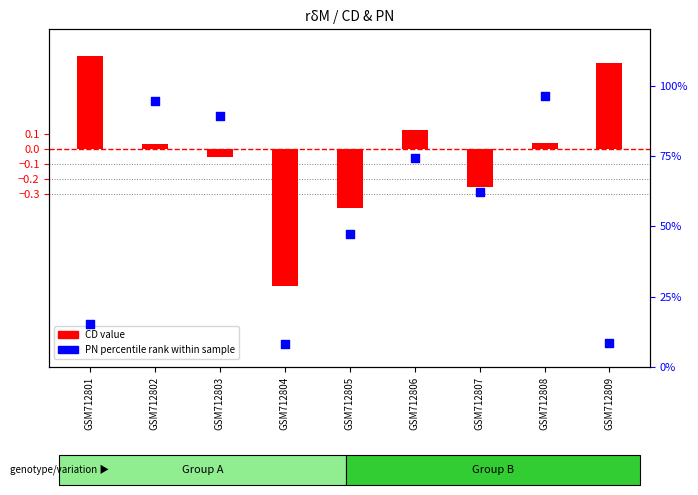

What are all the series names shown in the legend?

CD, PN